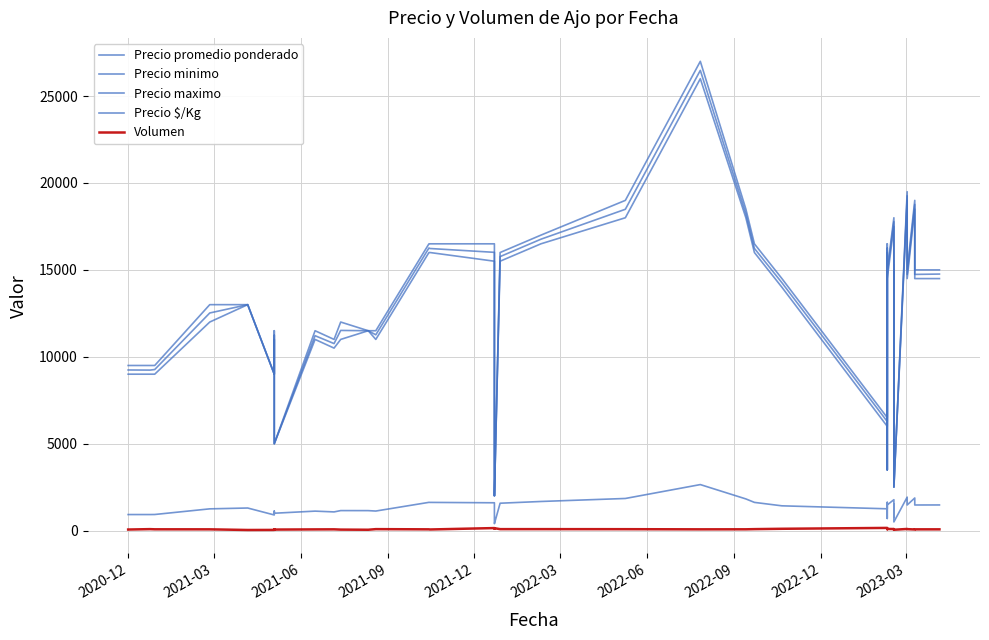

What is the value of the Precio minimo point at the 26th from the left?

6000